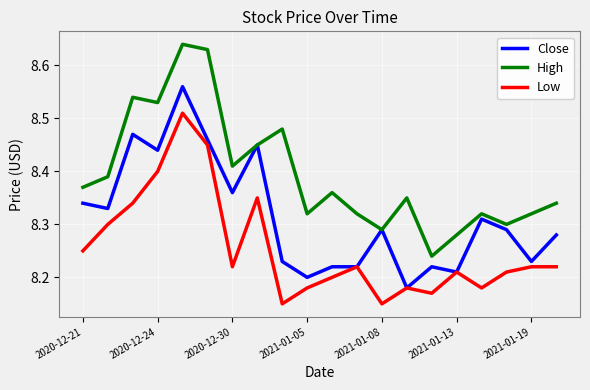

True or false: High and Low cross at least once.

False